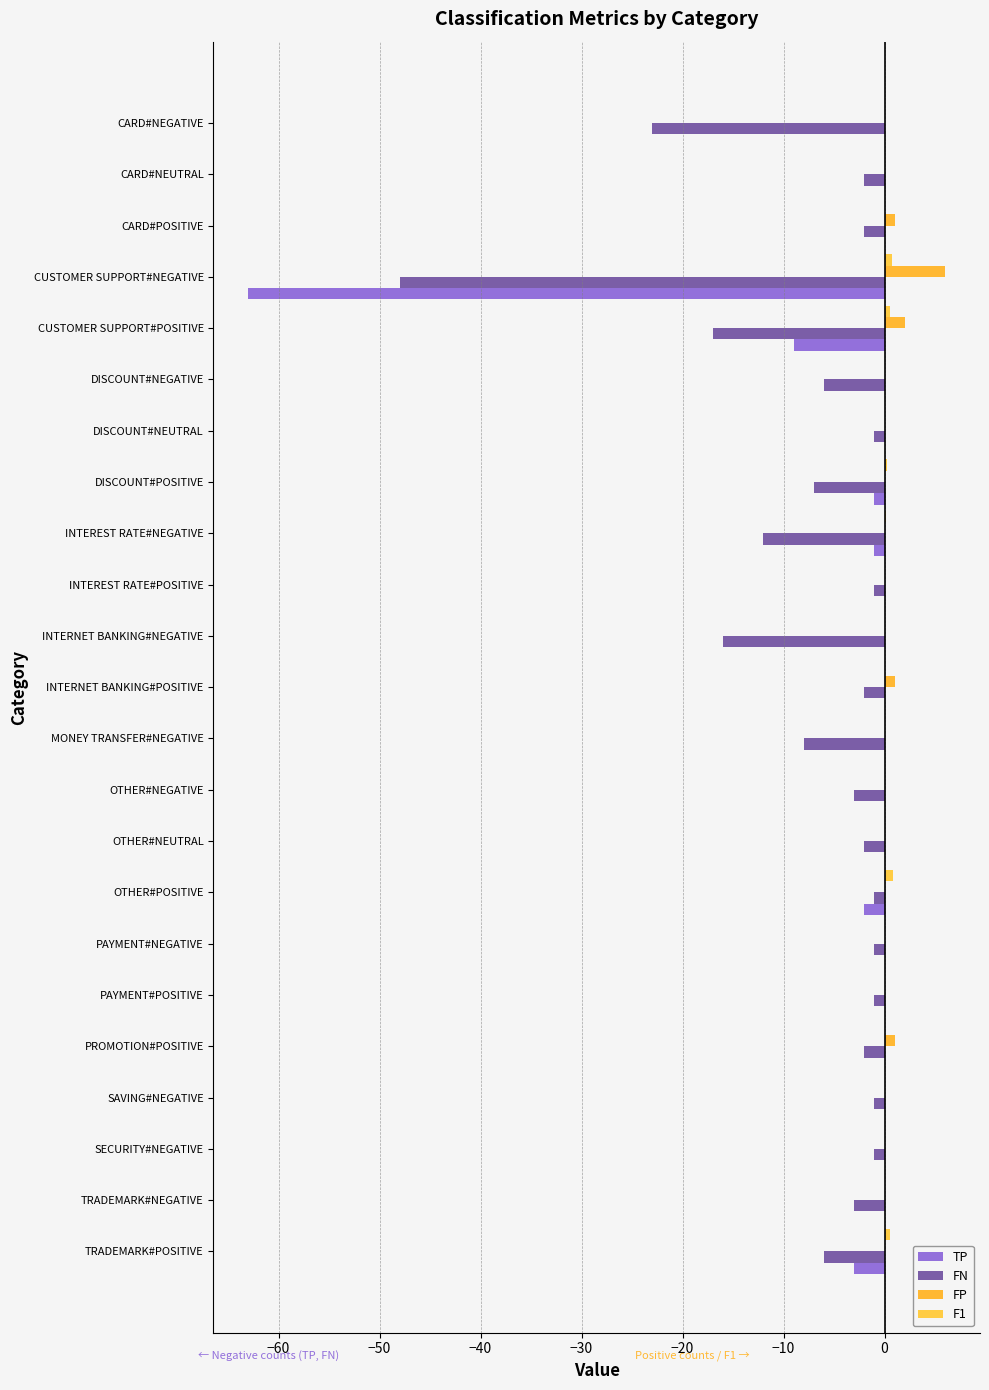

How many FP values are between 0 and 1?

21